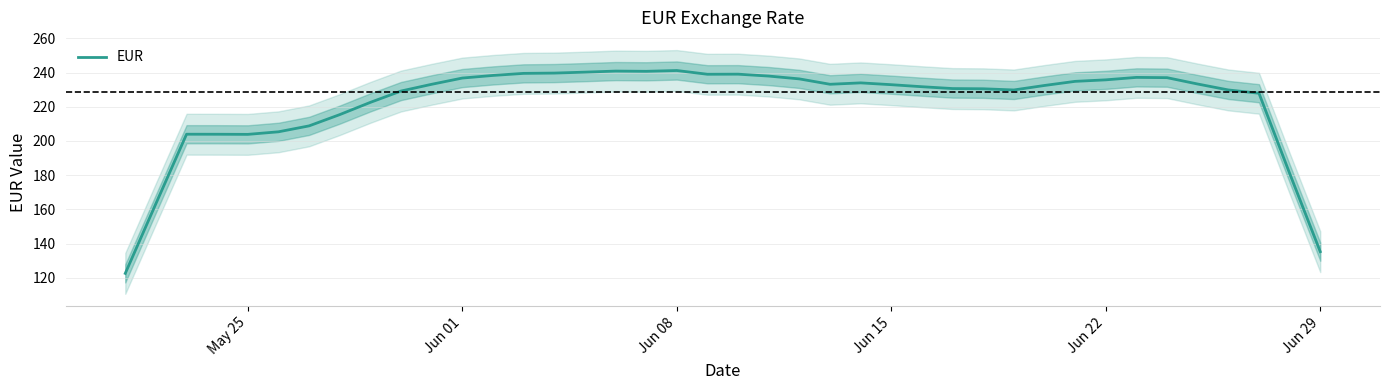

What is the maximum value for EUR?

241.3